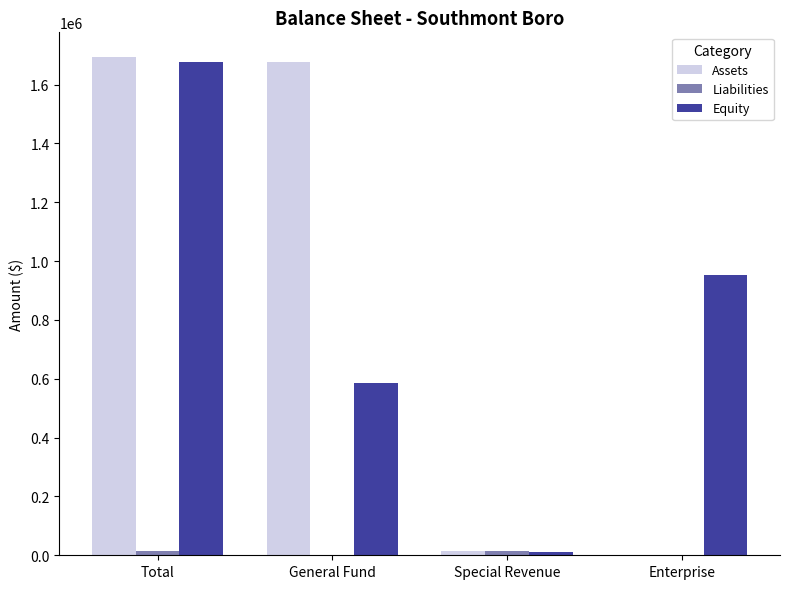

Which series changed the most between Total and General Fund?

Equity